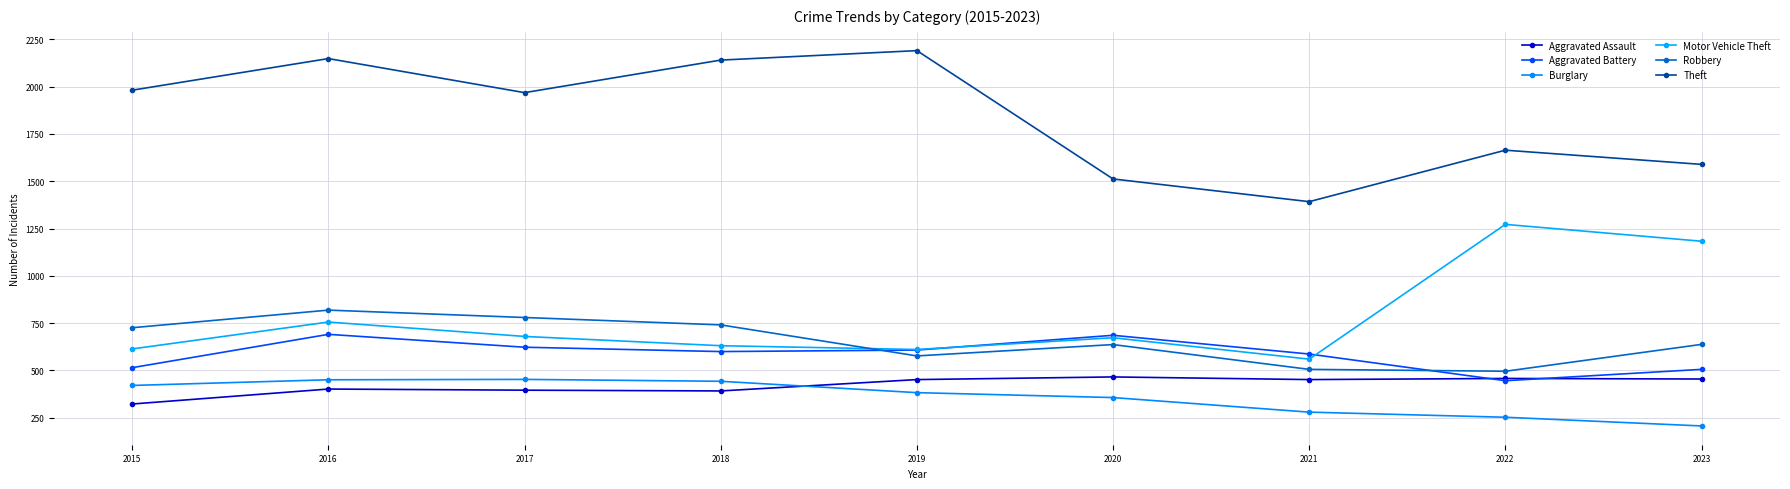

How many values in the Burglary series are below 383?

4